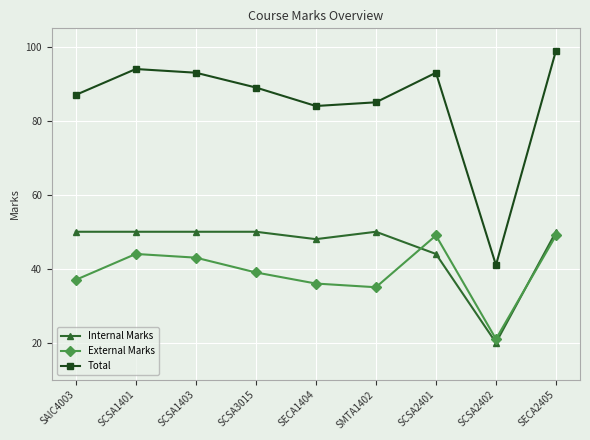

Reading right to left, extract all data points from this chart.

Internal Marks: SECA2405=50	SCSA2402=20	SCSA2401=44	SMTA1402=50	SECA1404=48	SCSA3015=50	SCSA1403=50	SCSA1401=50	SAIC4003=50
External Marks: SECA2405=49	SCSA2402=21	SCSA2401=49	SMTA1402=35	SECA1404=36	SCSA3015=39	SCSA1403=43	SCSA1401=44	SAIC4003=37
Total: SECA2405=99	SCSA2402=41	SCSA2401=93	SMTA1402=85	SECA1404=84	SCSA3015=89	SCSA1403=93	SCSA1401=94	SAIC4003=87